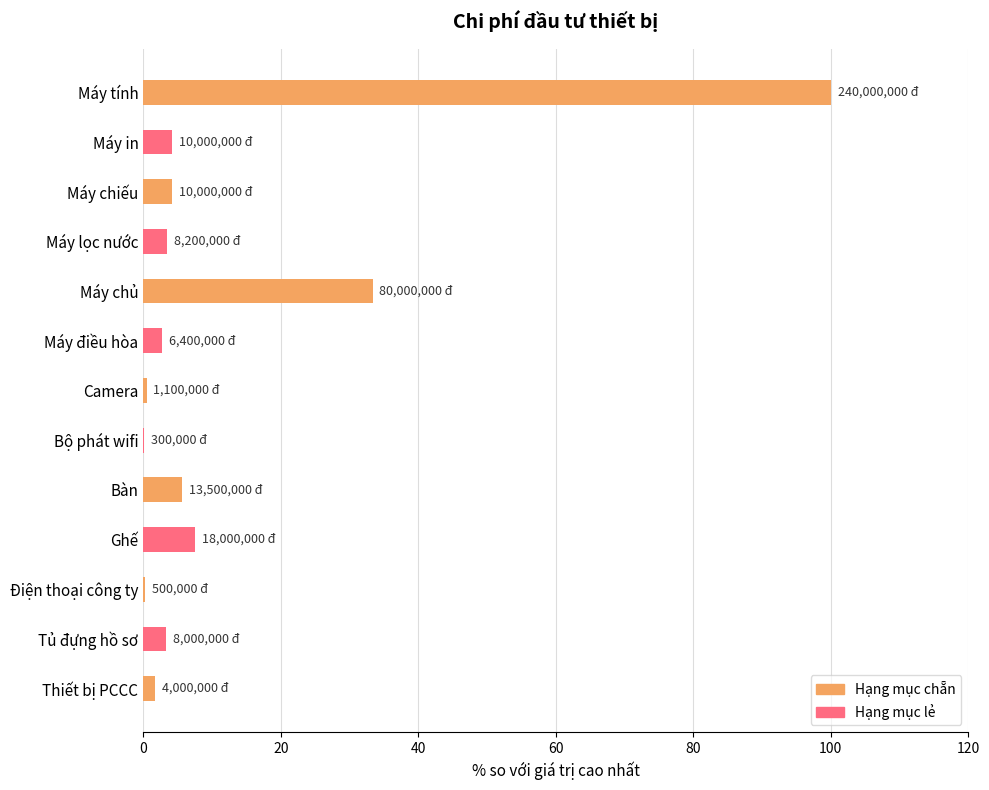

How many series are shown in this chart?

1